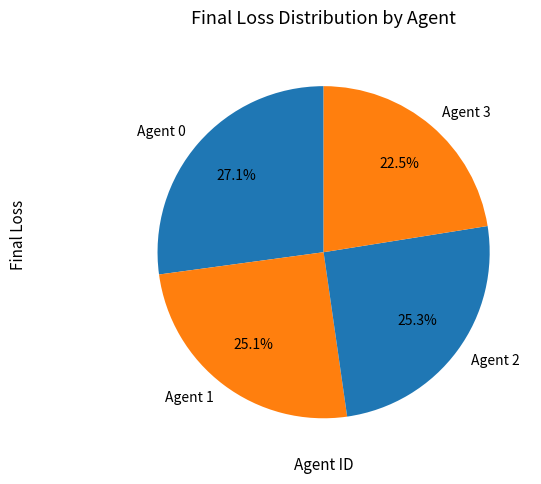

Is it true that Agent 2 is 35% of the pie?

False